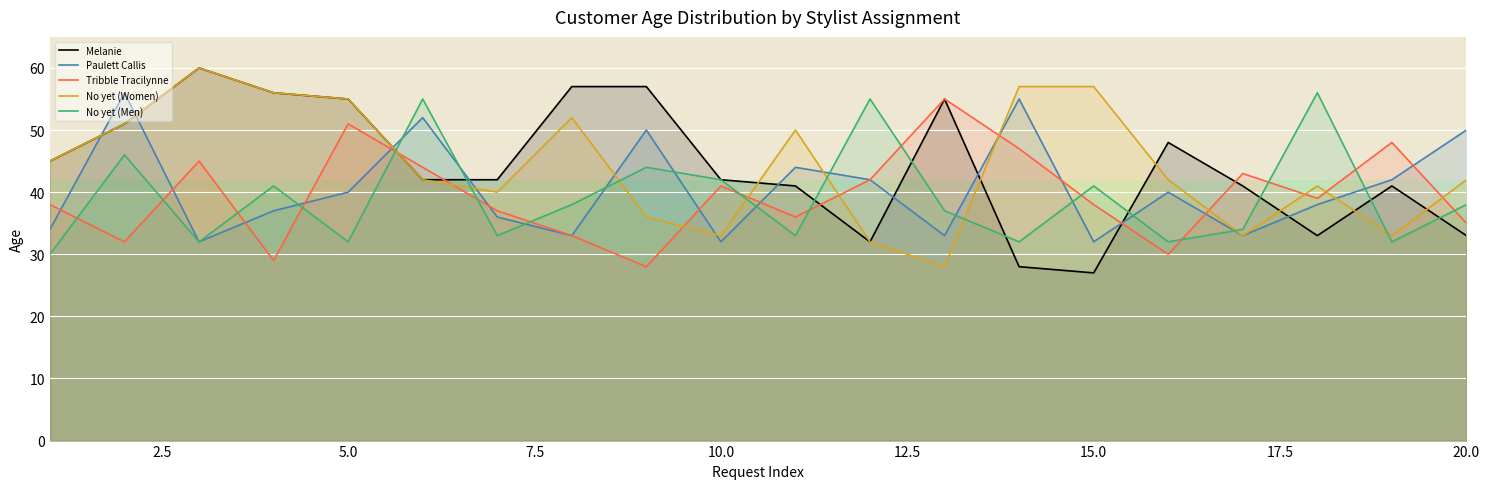

What is the greatest value displayed?

60